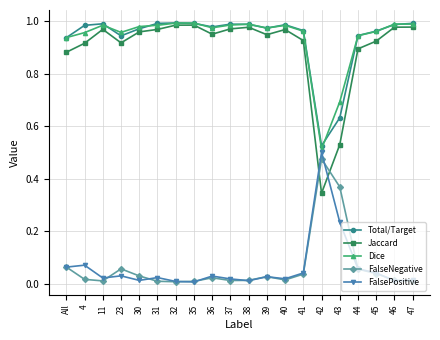

Where is the first local minimum for Total/Target?

23